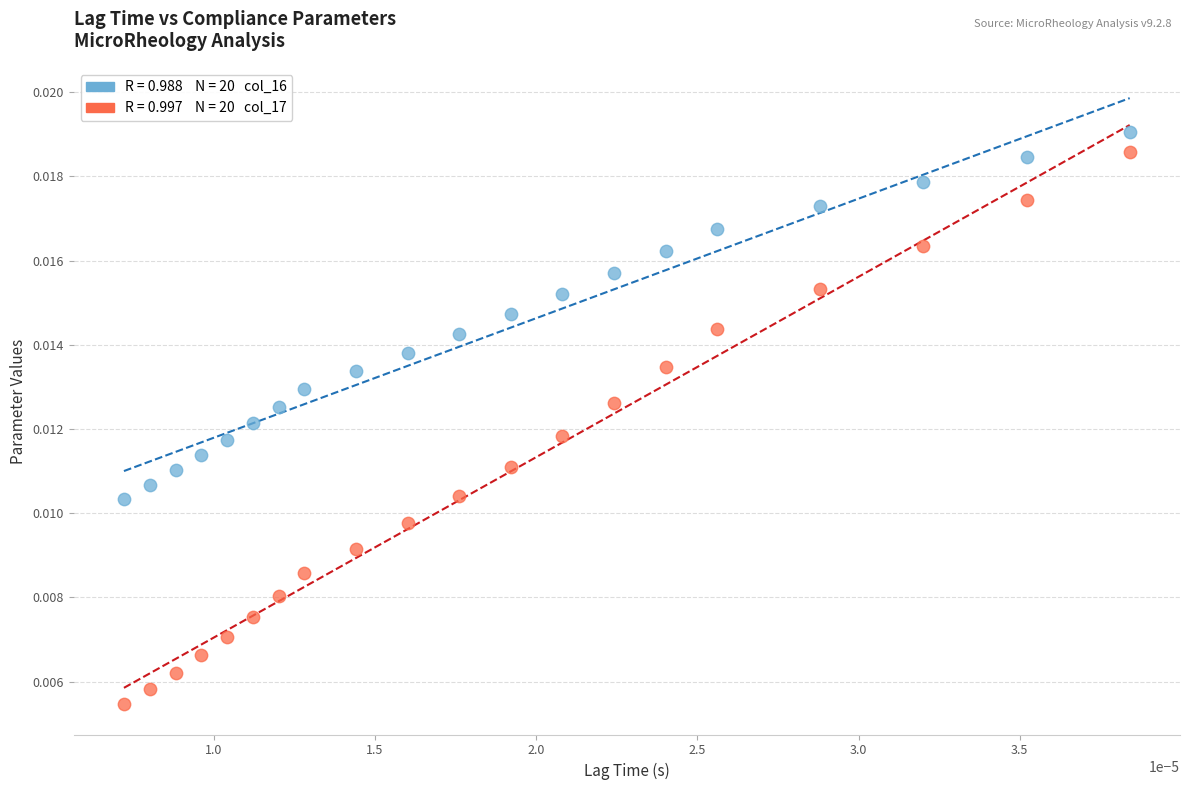

Count the number of points in this scatter plot.

40